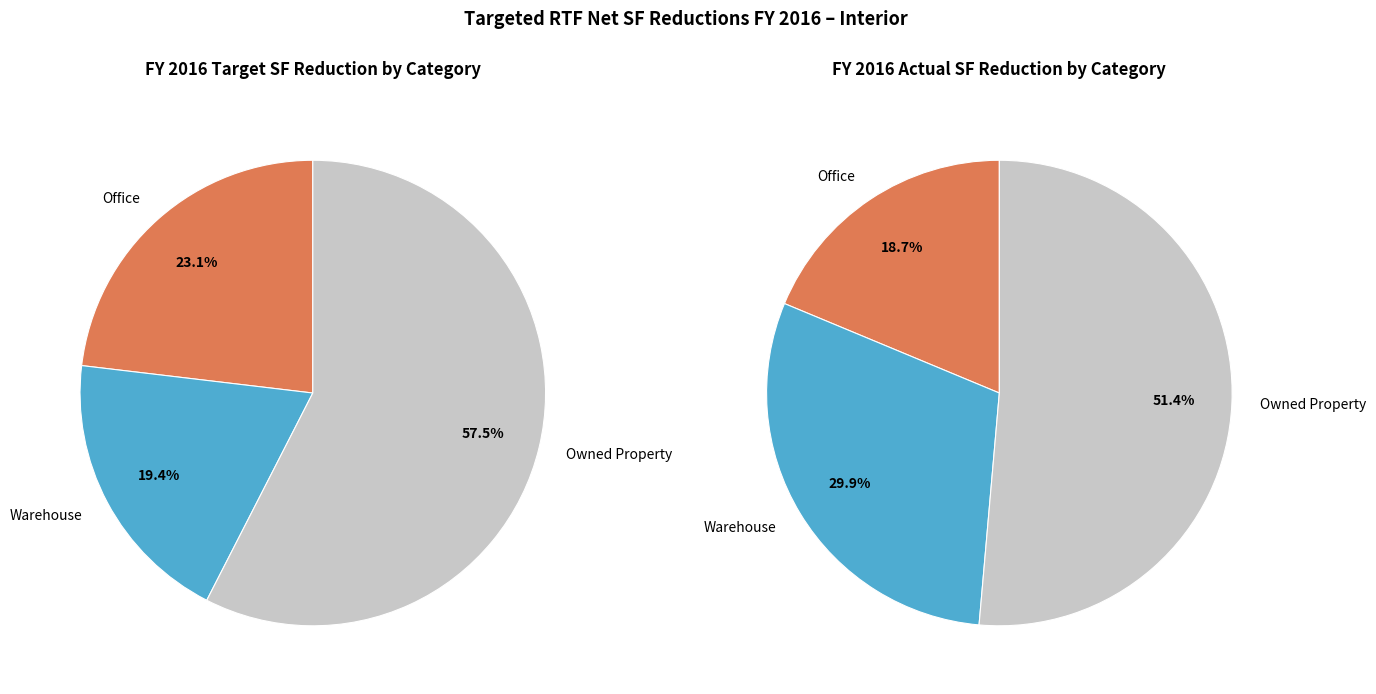

True or false: Office accounts for 17% of the total.

False